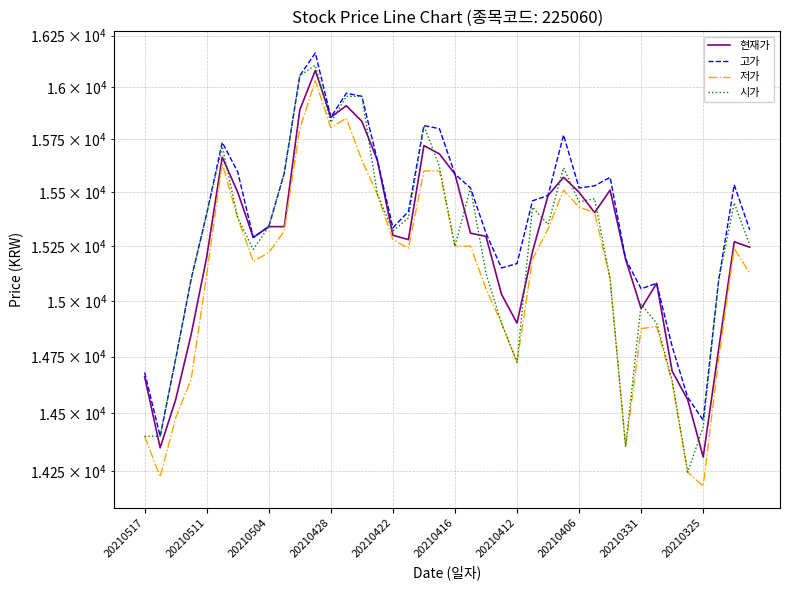

What is the smallest value displayed?

14185